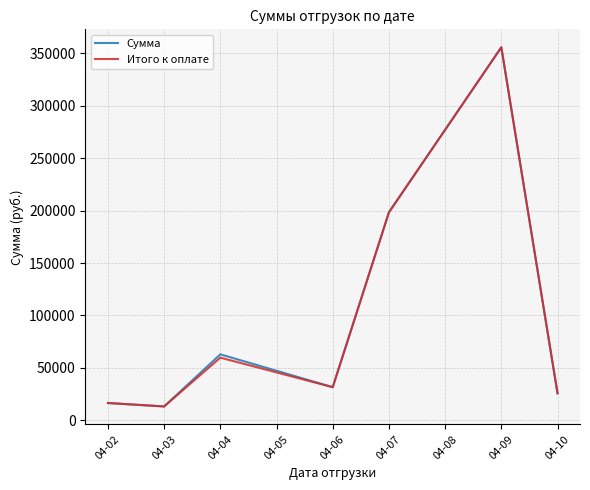

Which series changed the most between 04-03 and 04-04?

Сумма